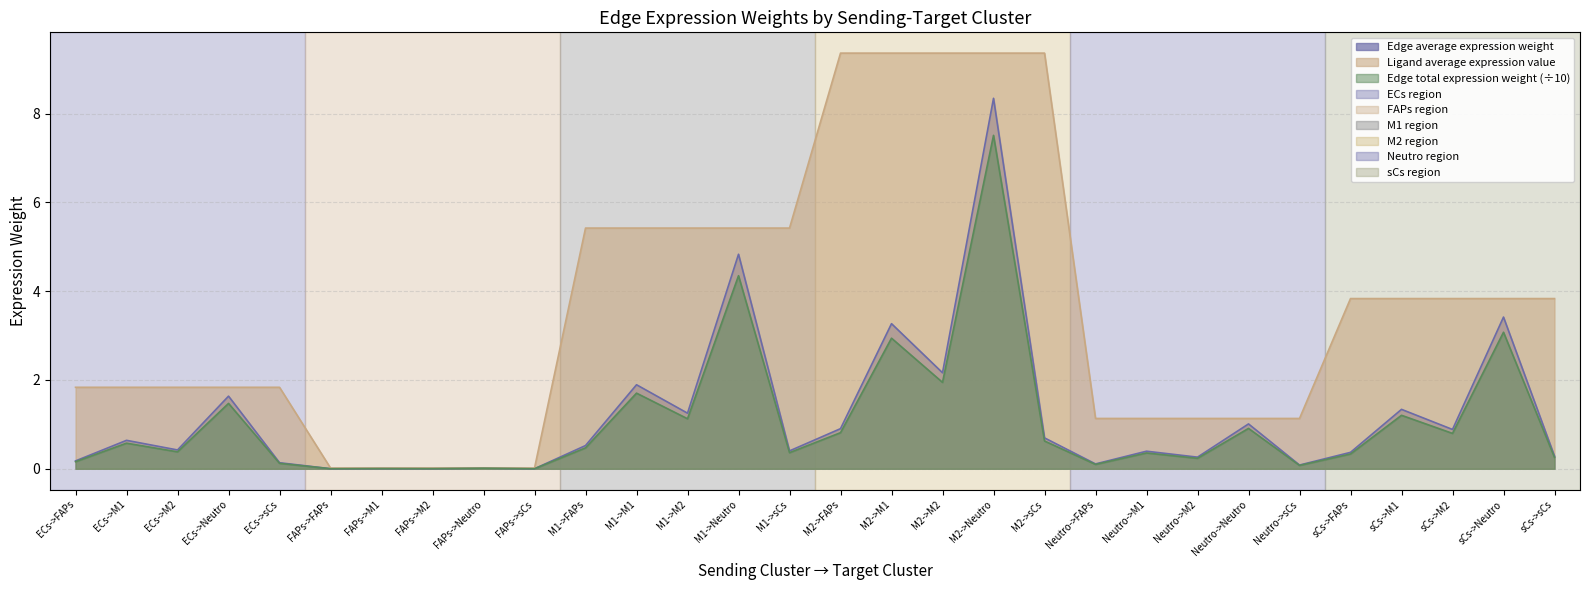

Rank the categories by Edge total expression weight value from highest to lowest.

M2->Neutro, M1->Neutro, sCs->Neutro, M2->M1, M2->M2, M1->M1, ECs->Neutro, sCs->M1, M1->M2, Neutro->Neutro, M2->FAPs, sCs->M2, M2->sCs, ECs->M1, M1->FAPs, ECs->M2, M1->sCs, Neutro->M1, sCs->FAPs, sCs->sCs, Neutro->M2, ECs->FAPs, ECs->sCs, Neutro->FAPs, Neutro->sCs, FAPs->Neutro, FAPs->M1, FAPs->M2, FAPs->FAPs, FAPs->sCs